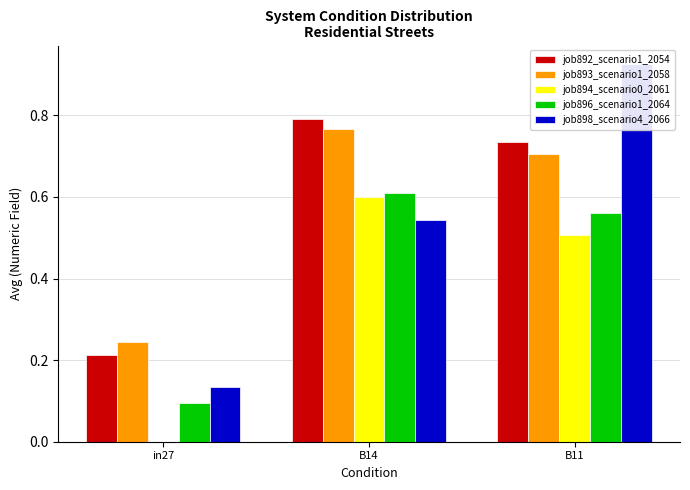

What are all the series names shown in the legend?

job892_scenario1_2054, job893_scenario1_2058, job894_scenario0_2061, job896_scenario1_2064, job898_scenario4_2066